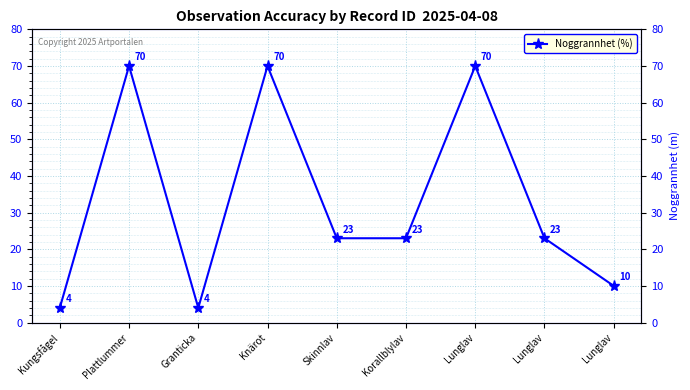

What is the average value?

33